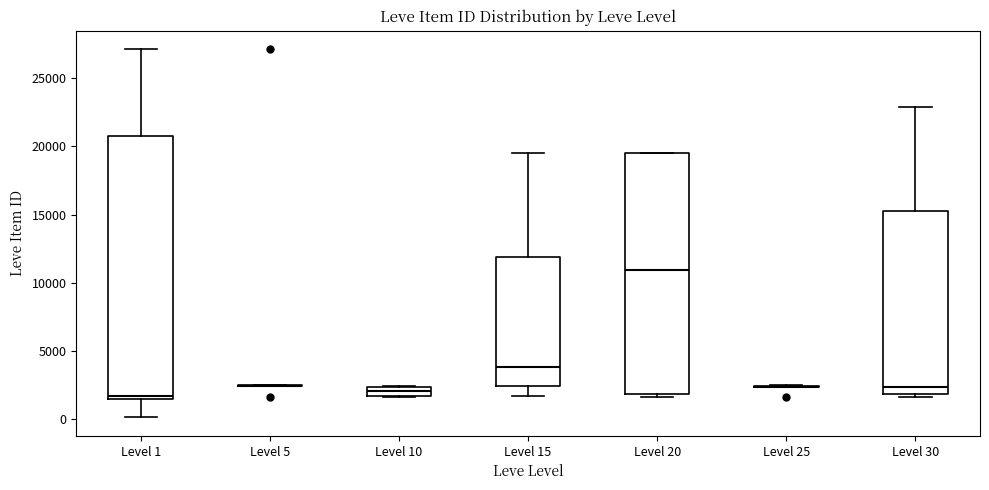

Which box is the tallest, from its lower edge to its upper edge?

Level 1